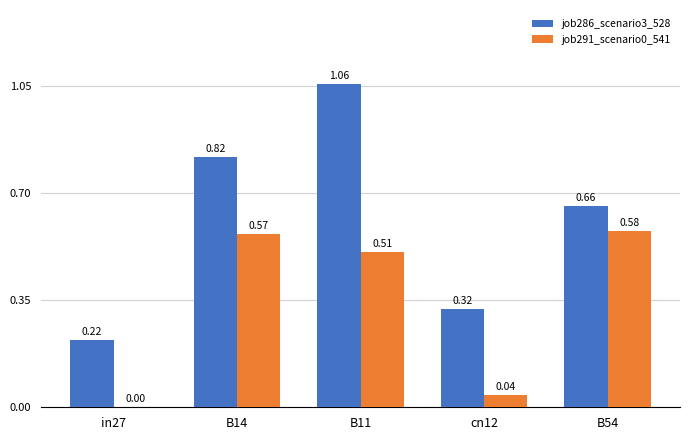

At which category does the chart reach its peak across all series?

B11